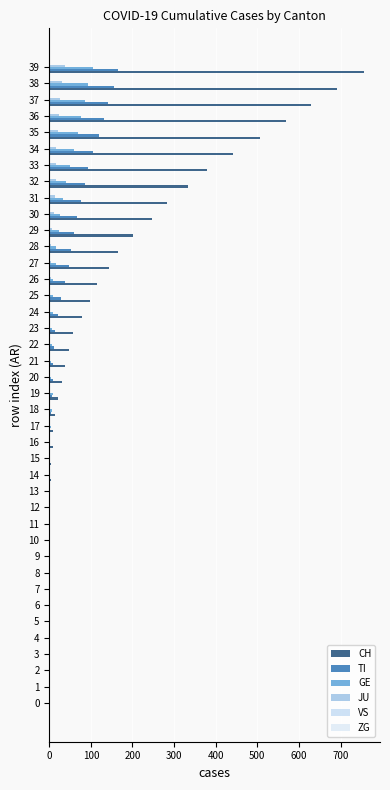

What is the value of the GE bar at the 40th from the left?

106.0